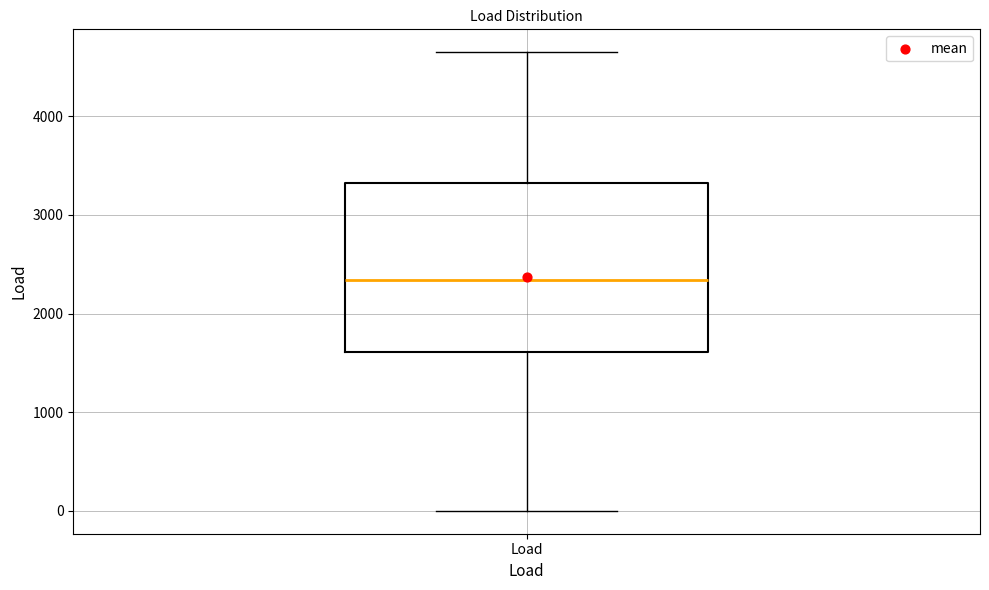

Where is the lower edge of the box for Load on the y-axis? The values are not printed on the chart, so give them approximately, as read against the axis.

1600